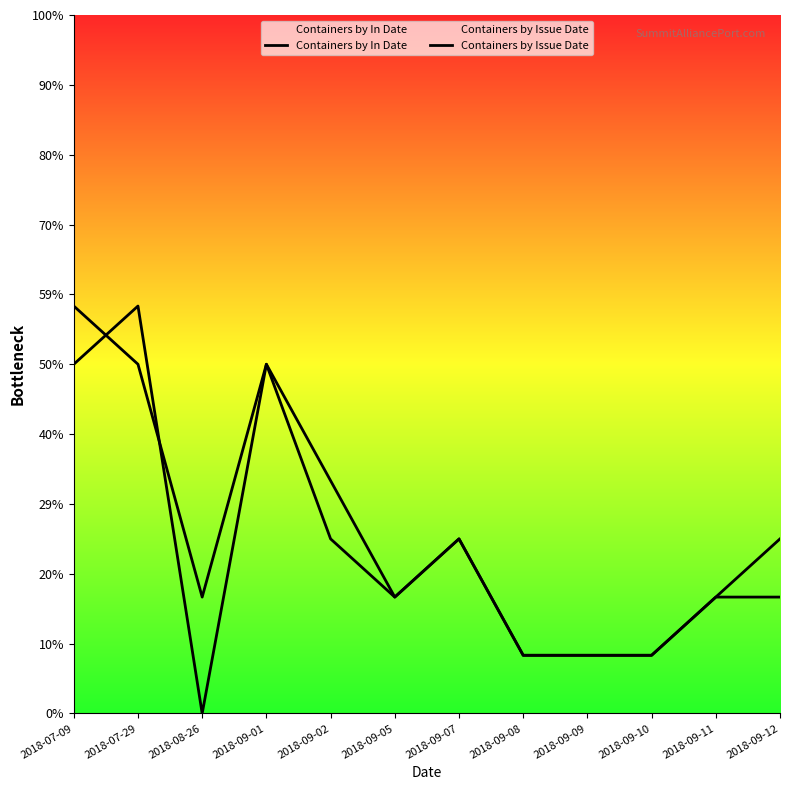

Is this an area chart (filled region under the line)?

No